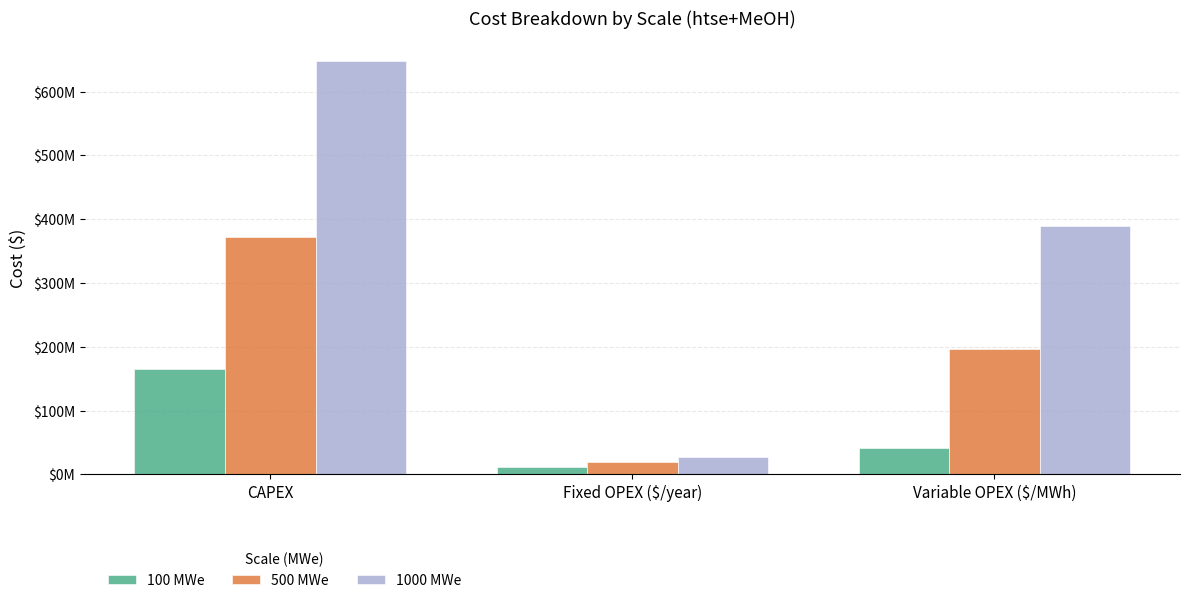

Rank the series by their maximum value, from highest to lowest.

1000 MWe, 500 MWe, 100 MWe